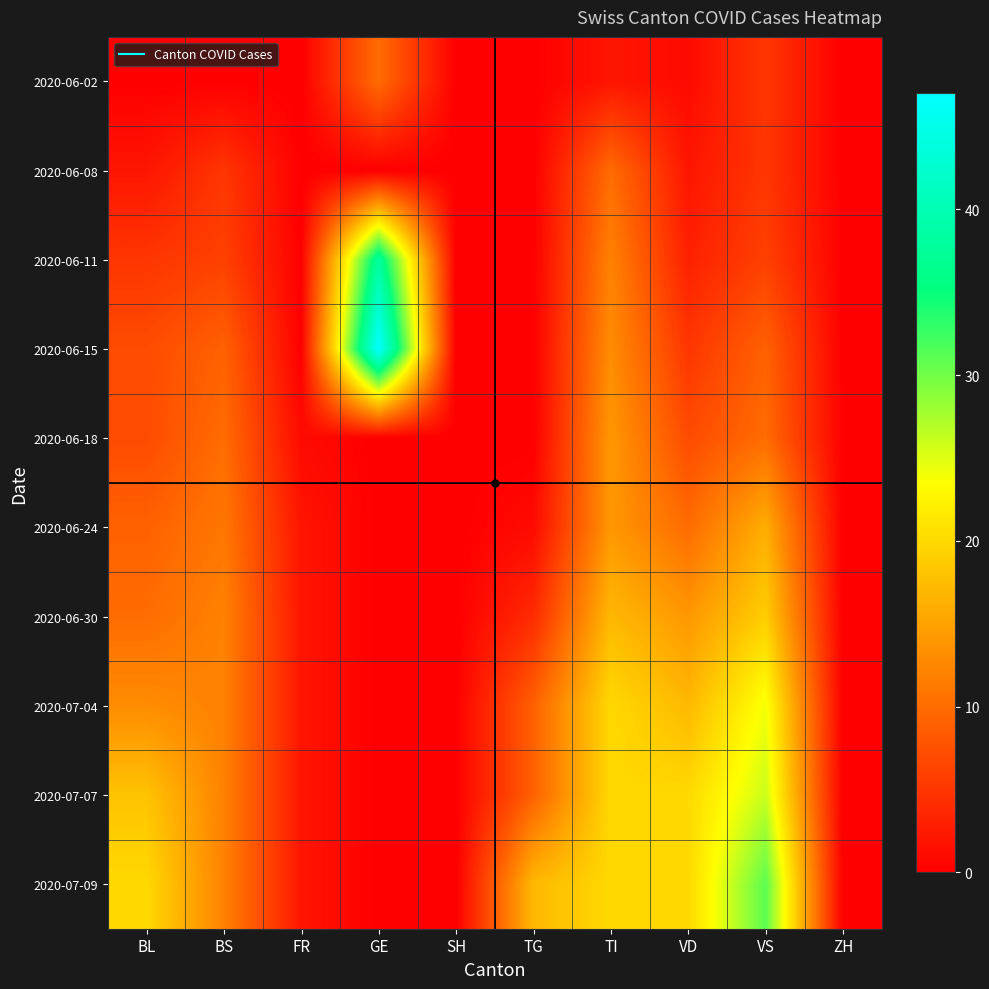

At how many categories does at least one series exceed 25?

2